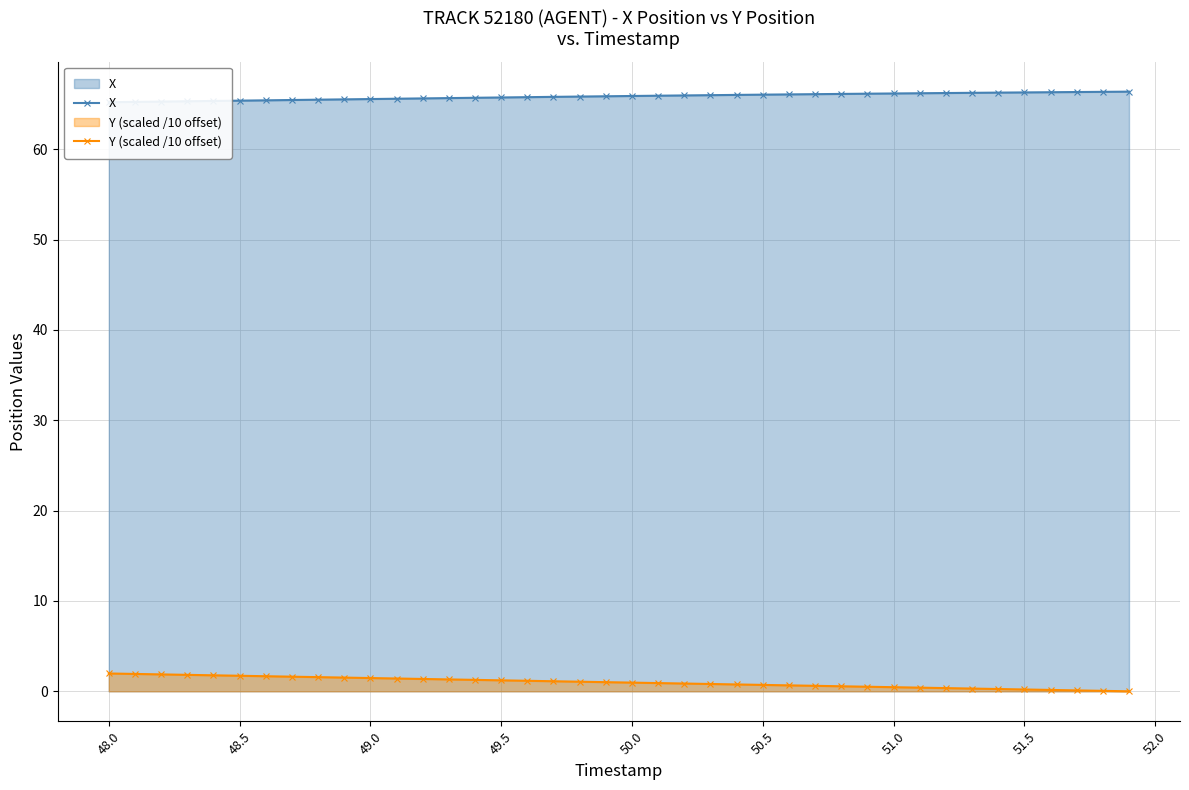

How many values in the Y (scaled /10 offset) series are below 1?

20